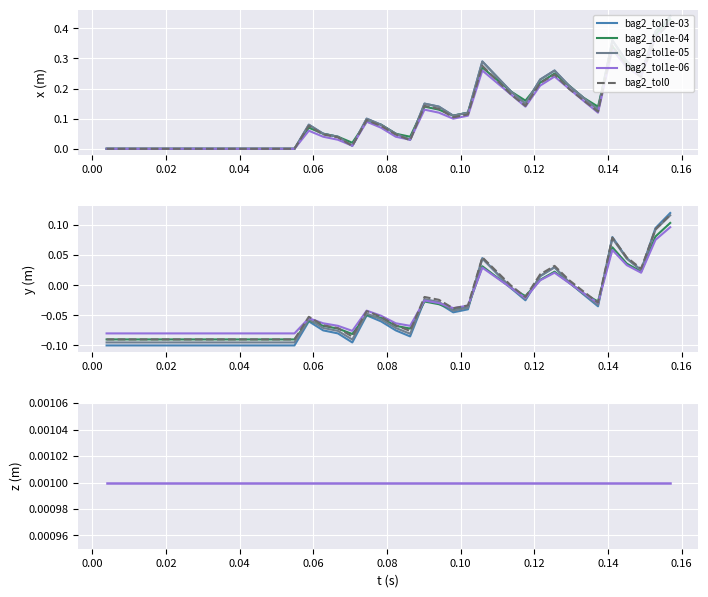

What is the difference between the highest and lowest values at 0.04?

0.1